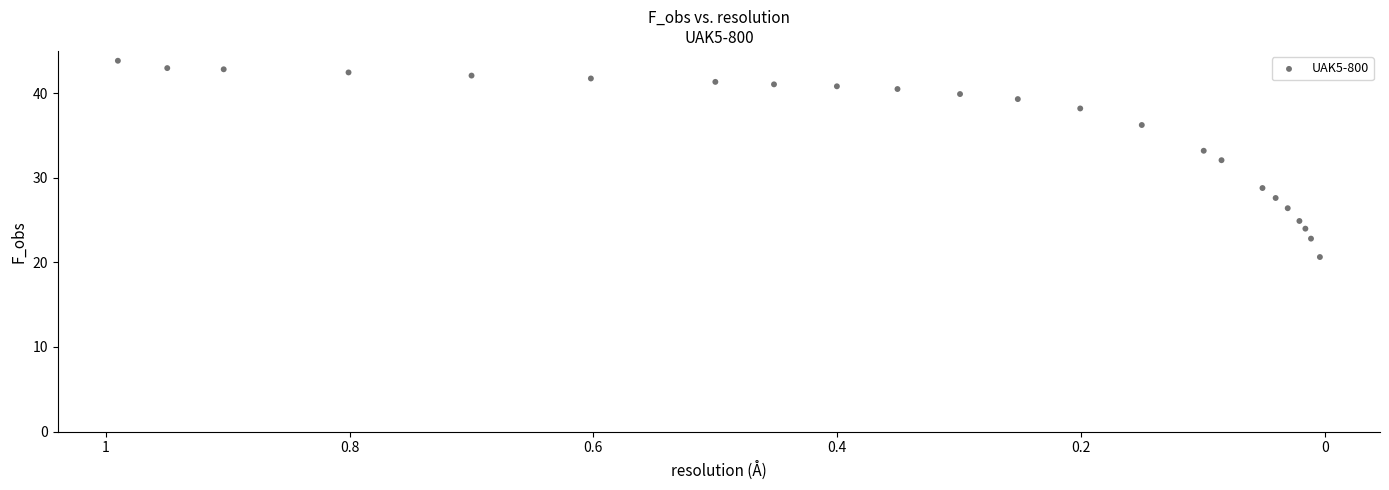

What is the range of Y values (max minus min)?

23.2